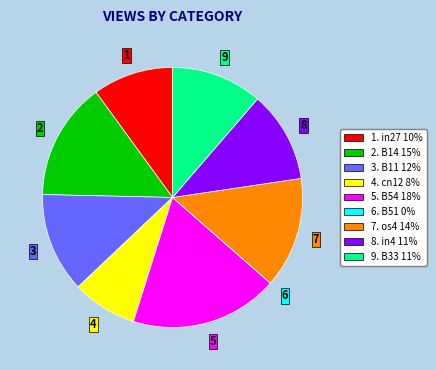

Is there a majority slice in this chart?

No